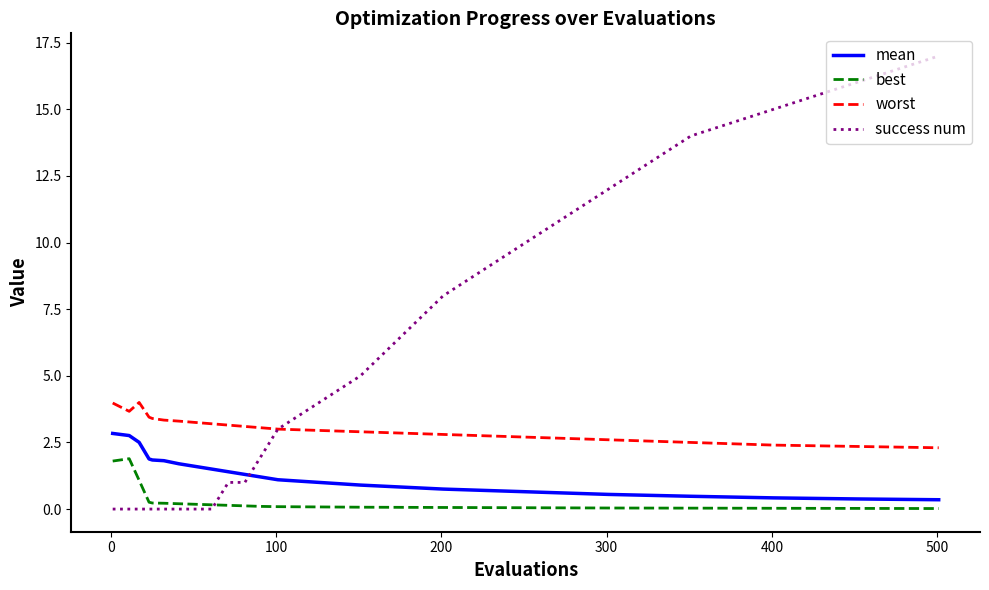

Rank the series by their average value, from highest to lowest.

success num, worst, mean, best